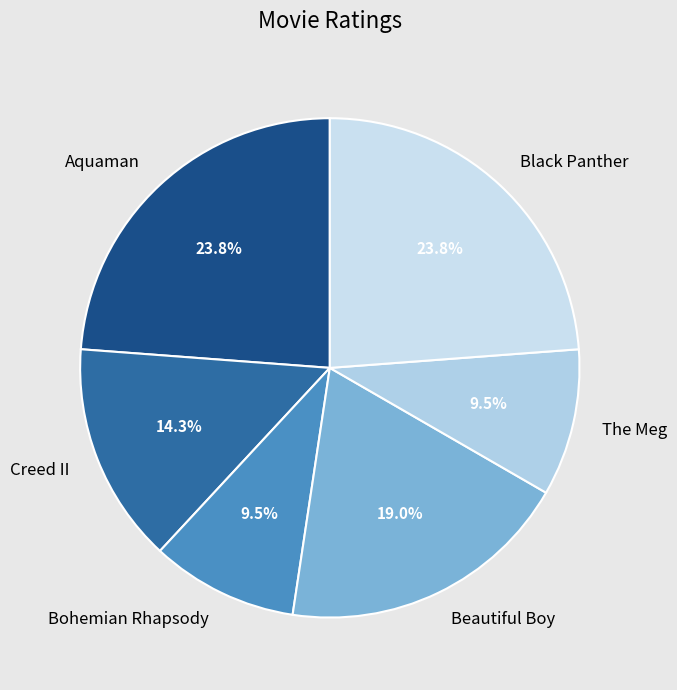

Does any single category account for the majority?

No